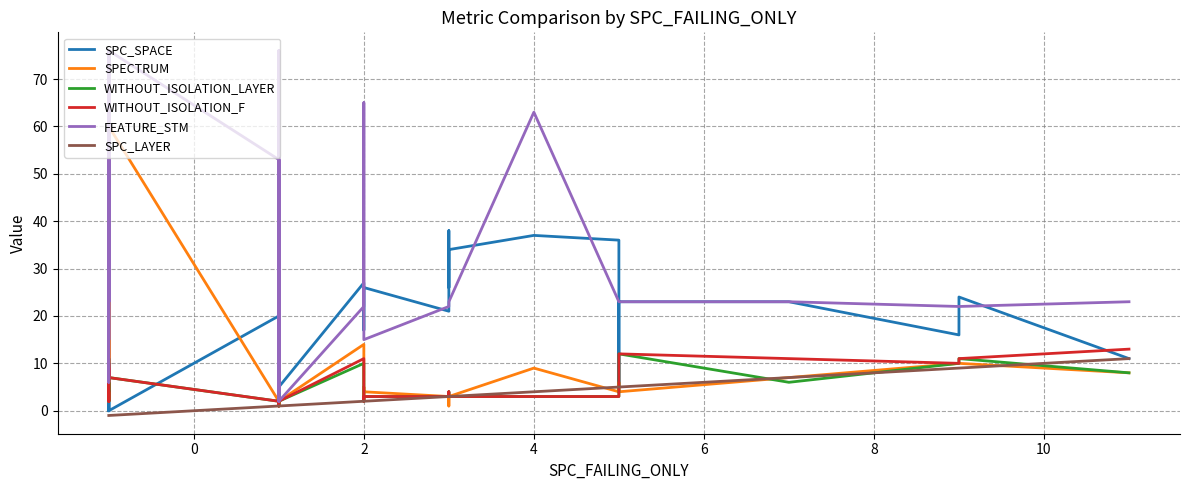

Which series has the largest range (max minus min)?

FEATURE_STM